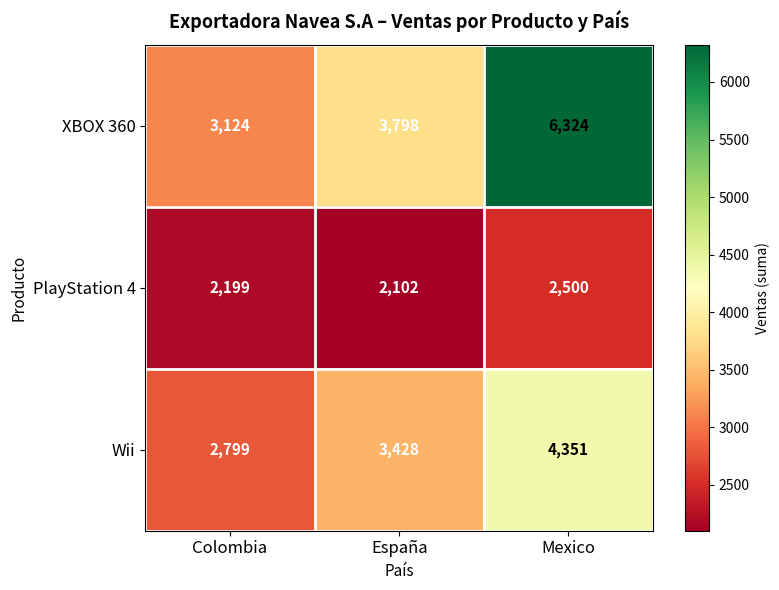

At which category is the sum across all series the highest?

Mexico